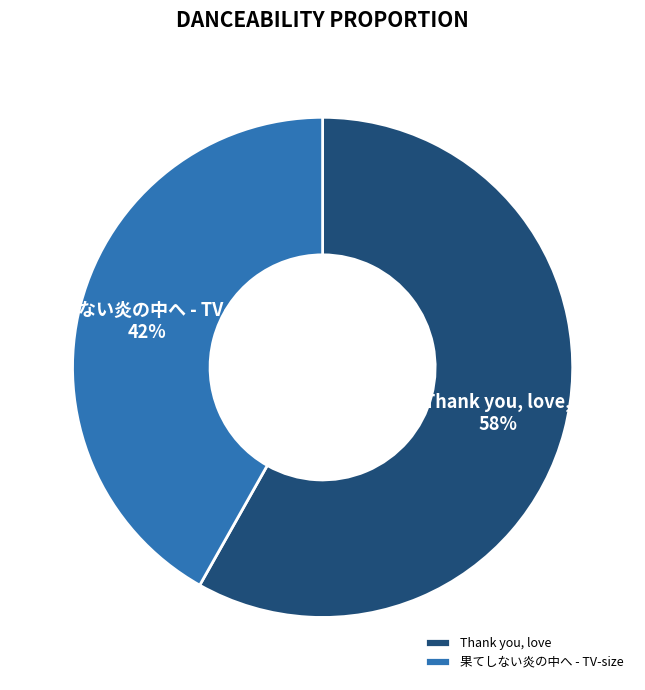

Which has a higher value, Thank you, love or 果てしない炎の中へ - TV-size?

Thank you, love